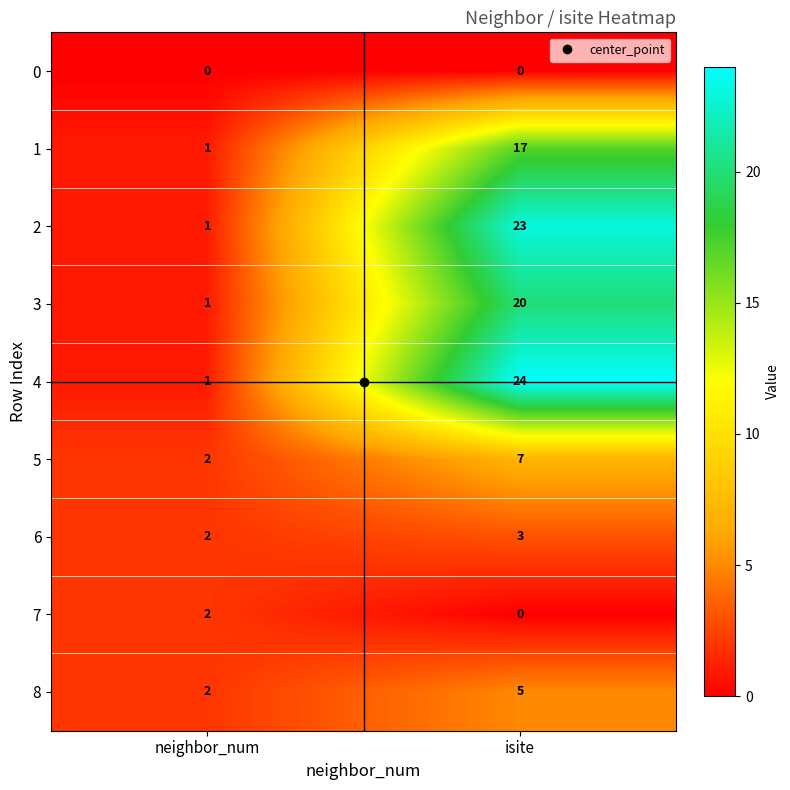

Is the value of 0 at neighbor_num greater than the value of 5 at neighbor_num?

No